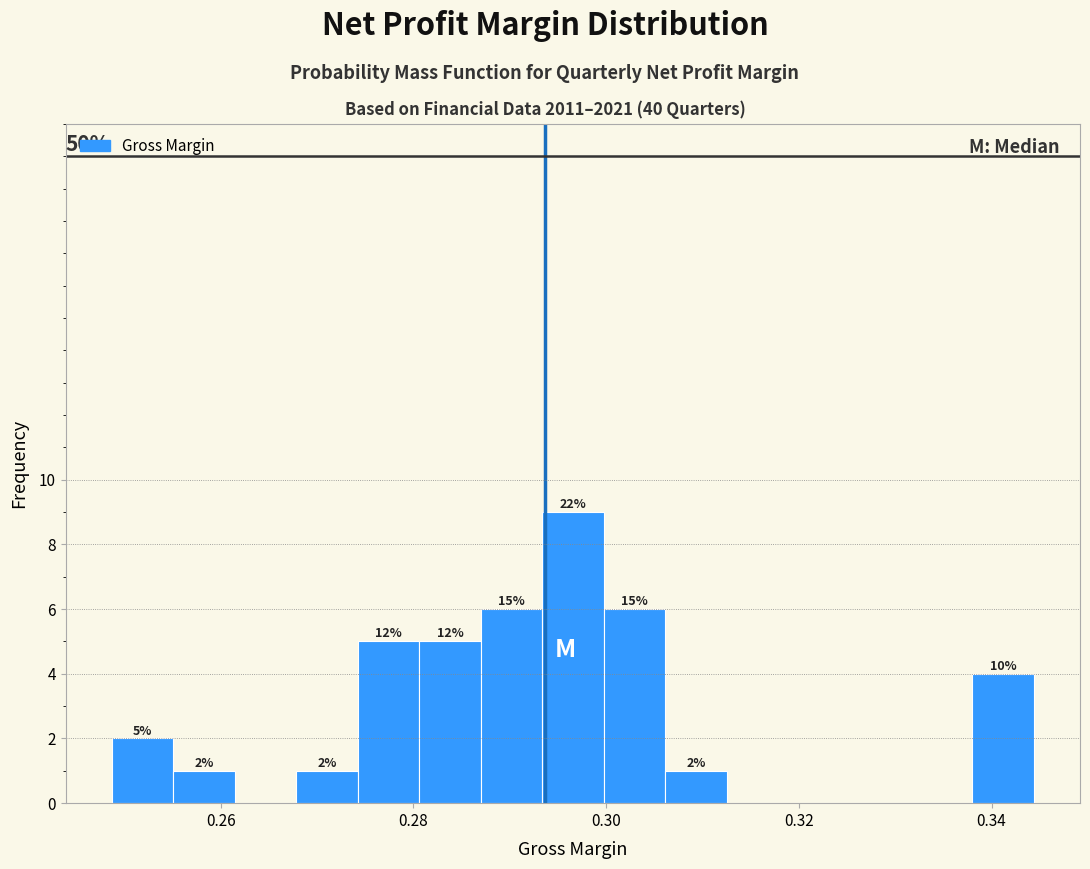

Read against the x-axis, roughly where is the centre of the tallest bar?

0.296